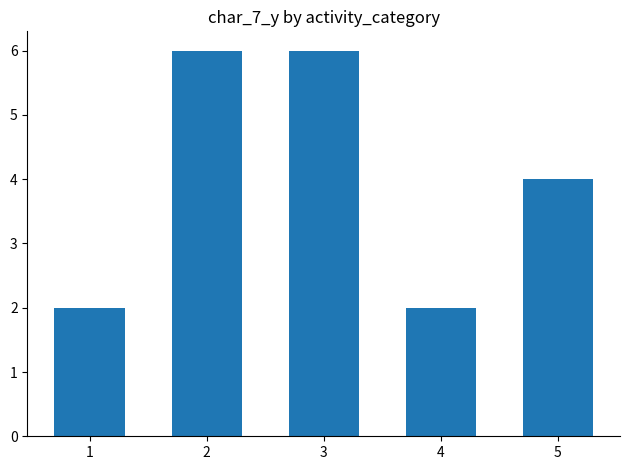

Reading left to right, extract all data points from this chart.

2	6	6	2	4